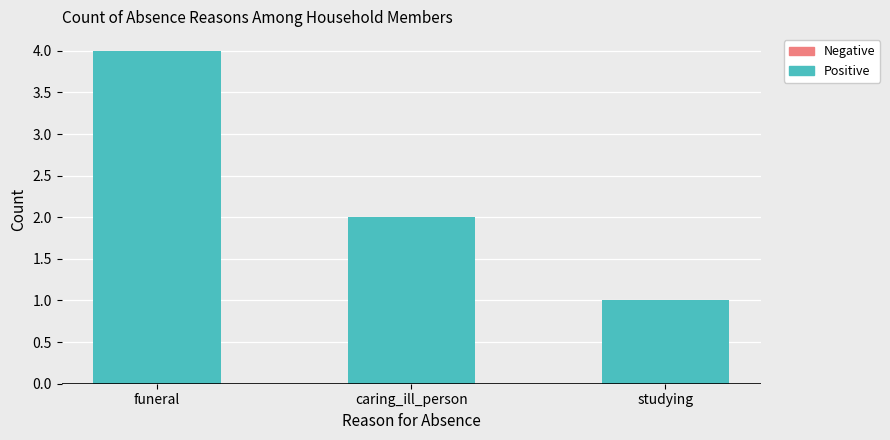

What is the difference between the maximum and minimum values?

3